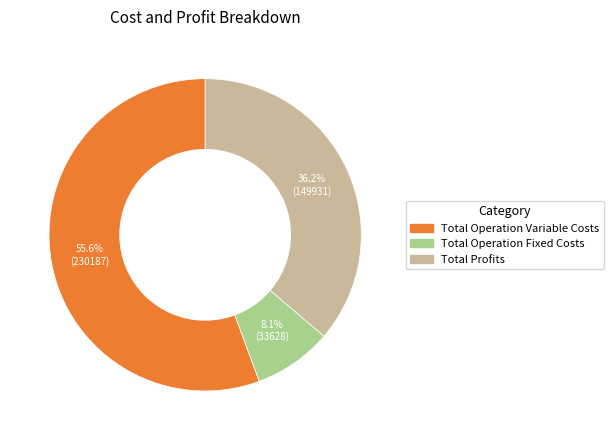

To the nearest percent, what is the average slice percentage?

33%